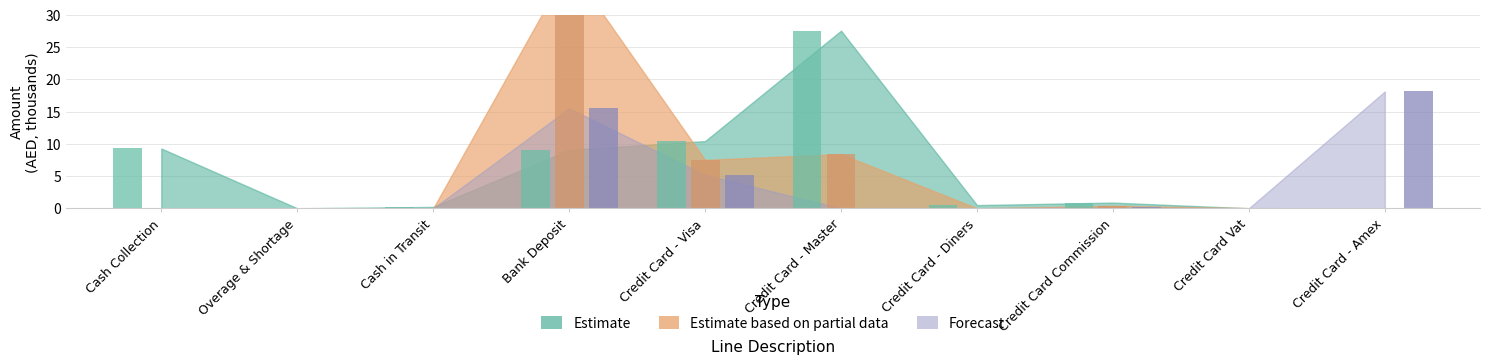

True or false: Forecast has a value of 0.0 at Credit Card - Diners.

True